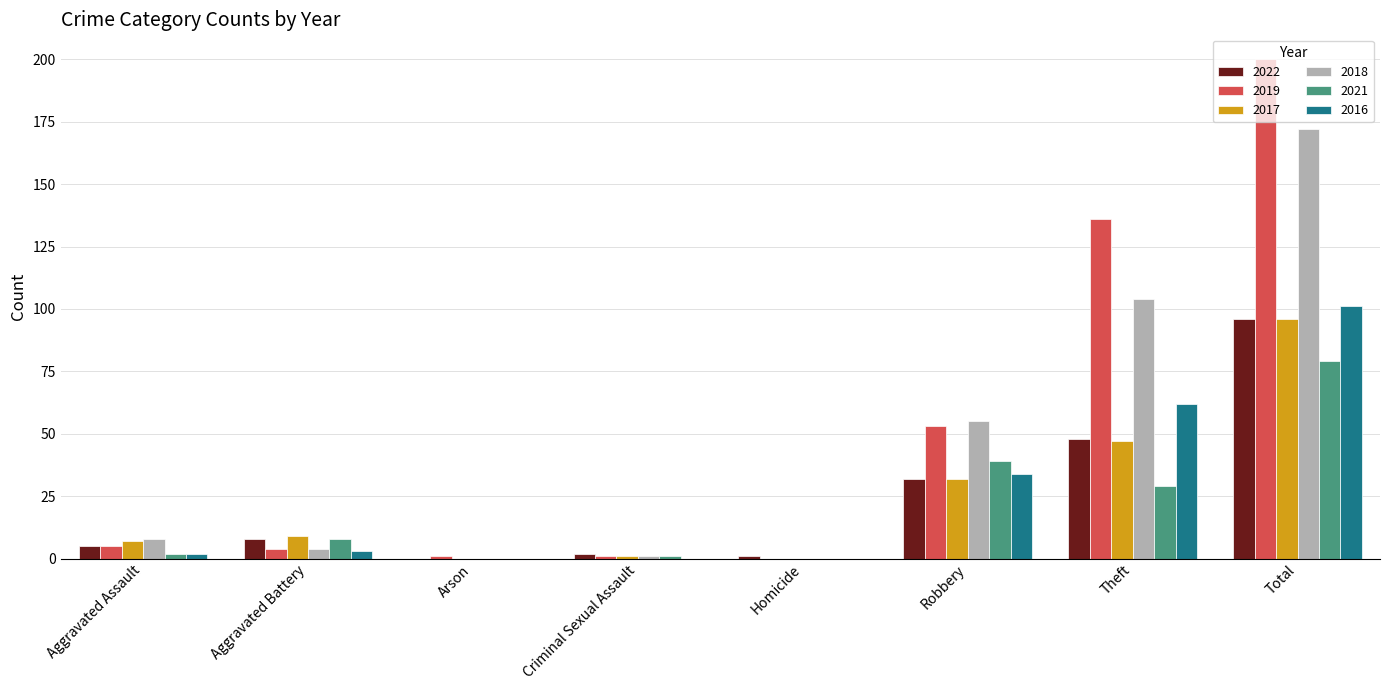

The value of 2021 at Arson is -30. True or false?

False